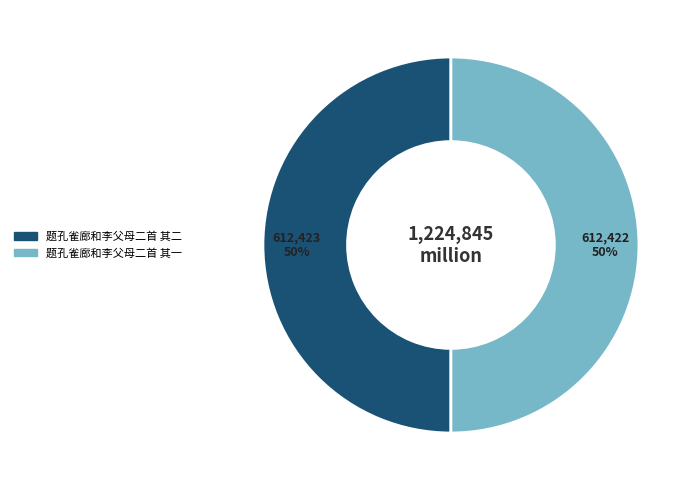

To the nearest percent, what is the combined percentage of 题孔雀廊和李父母二首 其一 and 题孔雀廊和李父母二首 其二?

100%